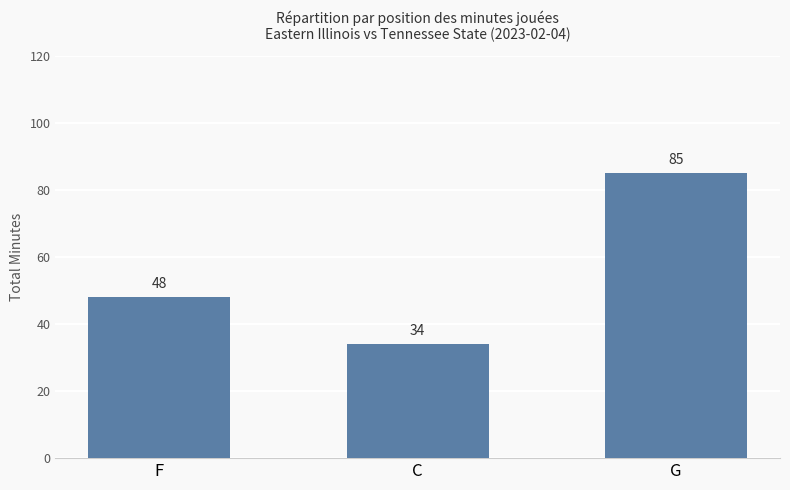

Reading left to right, what are all the values shown in this chart?

F=48	C=34	G=85